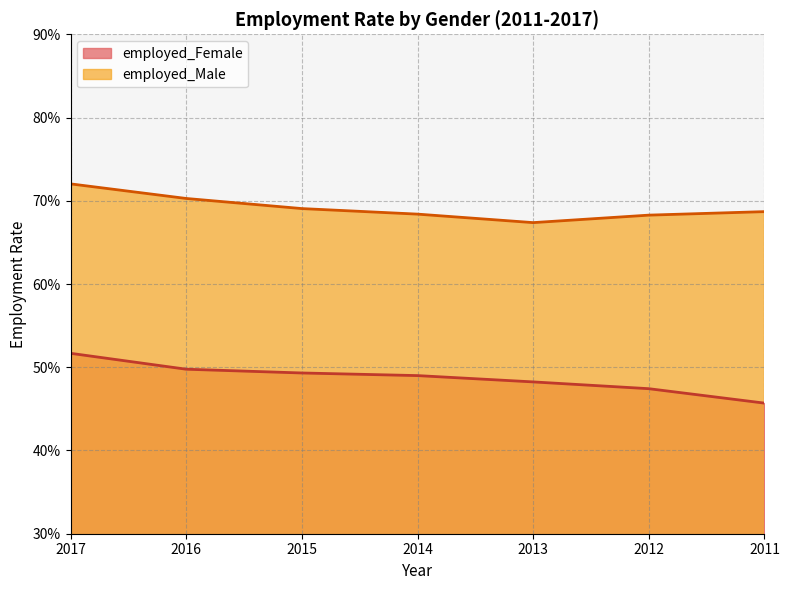

Is the value of employed_Female at 2017 greater than the value of employed_Male at 2012?

No